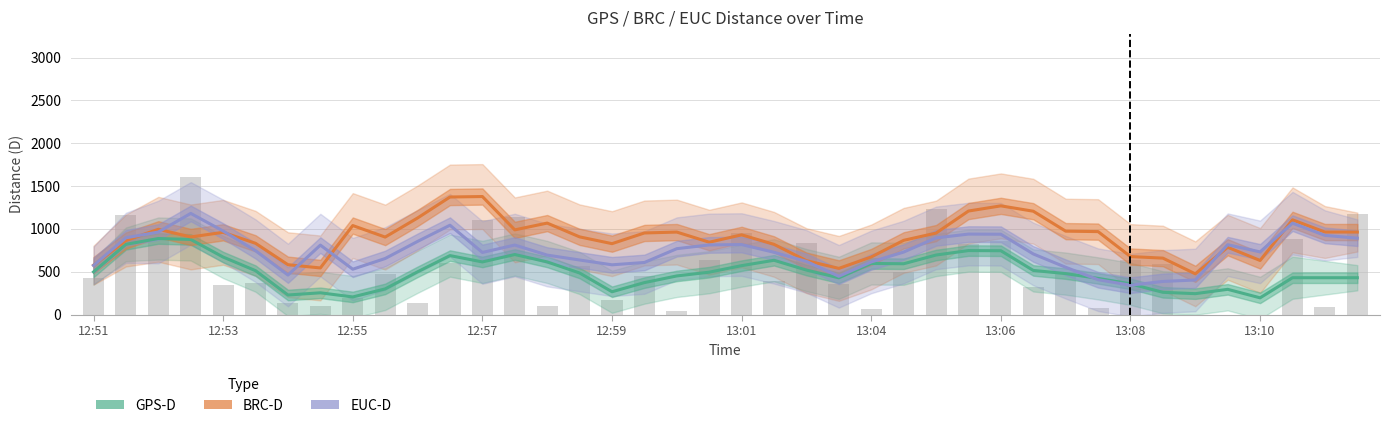

How many groups of bars are there?

40